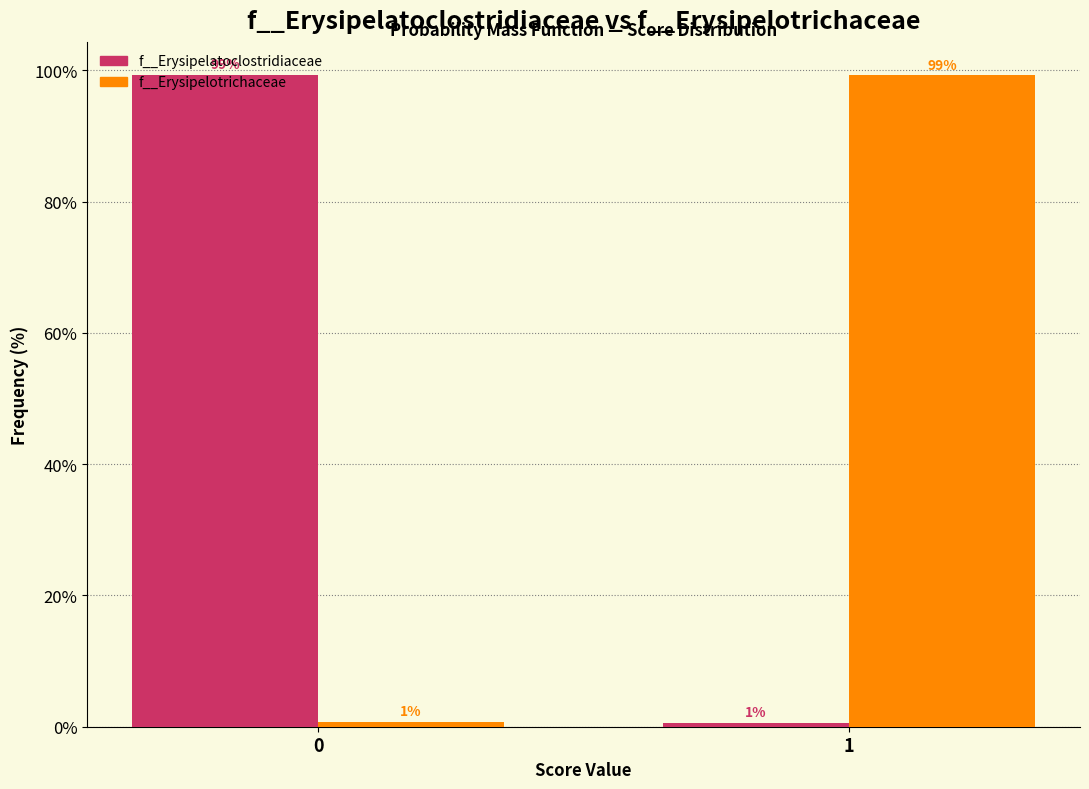

What is the greatest value displayed?

99.4